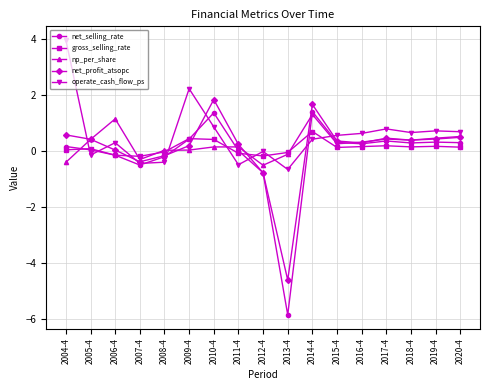

Which series has the largest range (max minus min)?

net_selling_rate